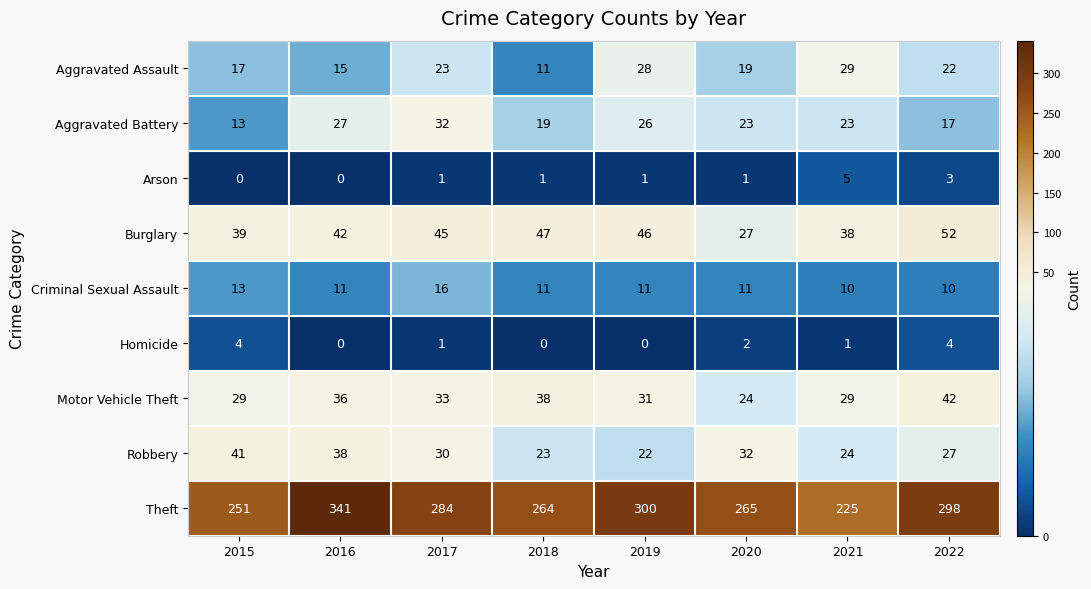

At which label is Criminal Sexual Assault closest to 13?

2015